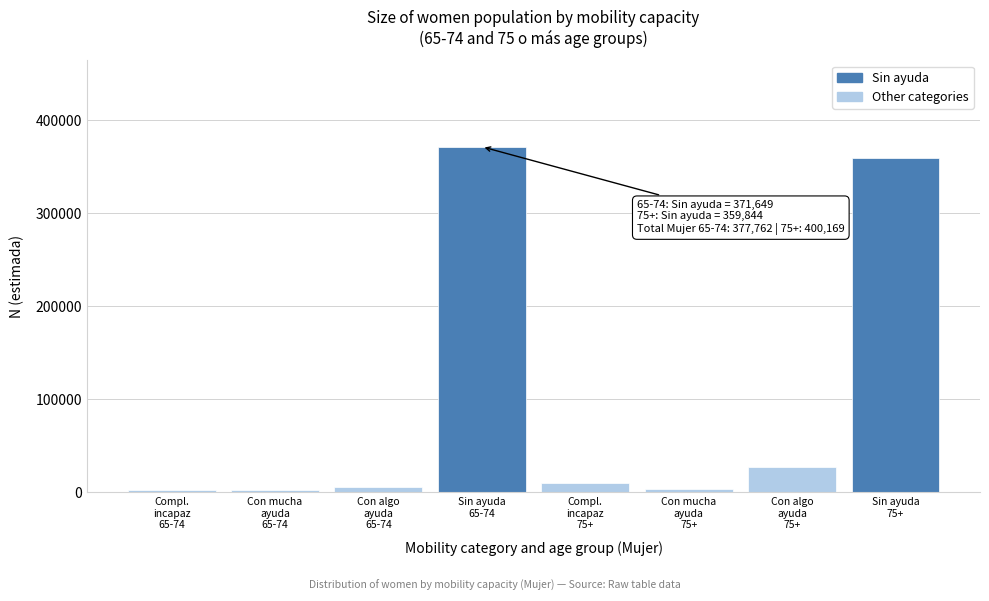

What is the maximum value shown in the chart?

371649